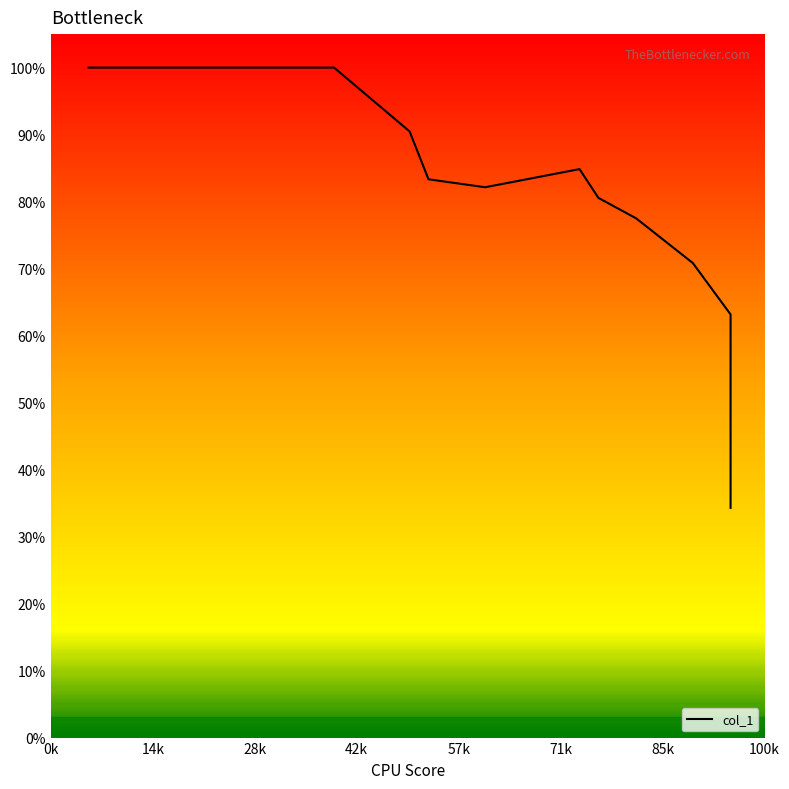

The chart shows a value of 0.4 at 85k. True or false?

False